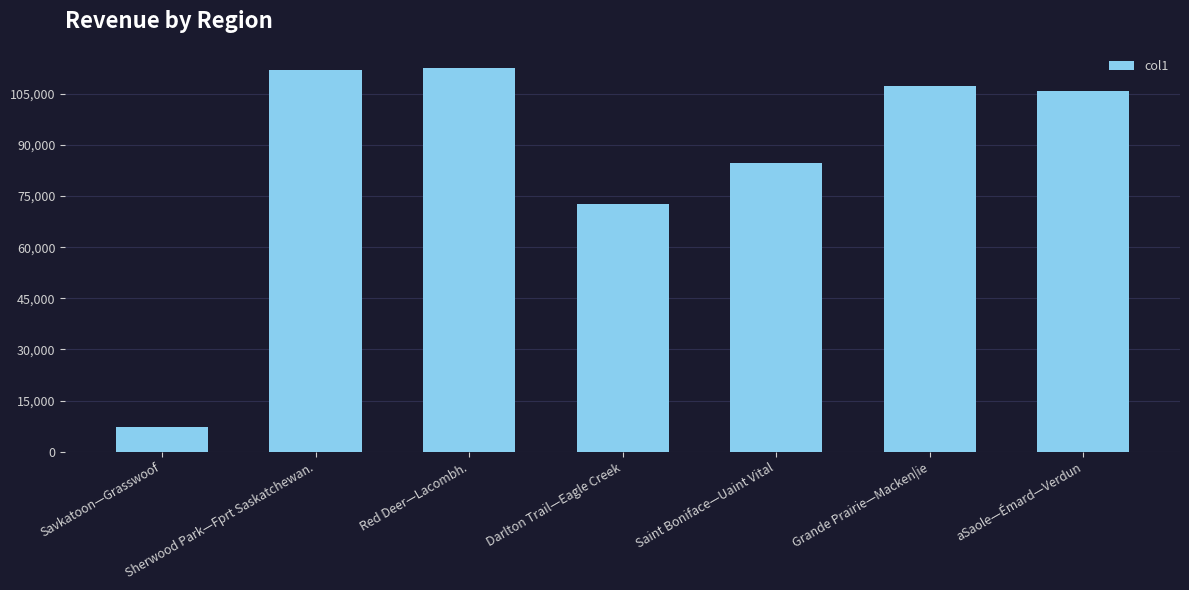

Approximately how many times larger is the value at Grande Prairie—Macken|ie compared to Saint Boniface—Uaint Vital?

1.3